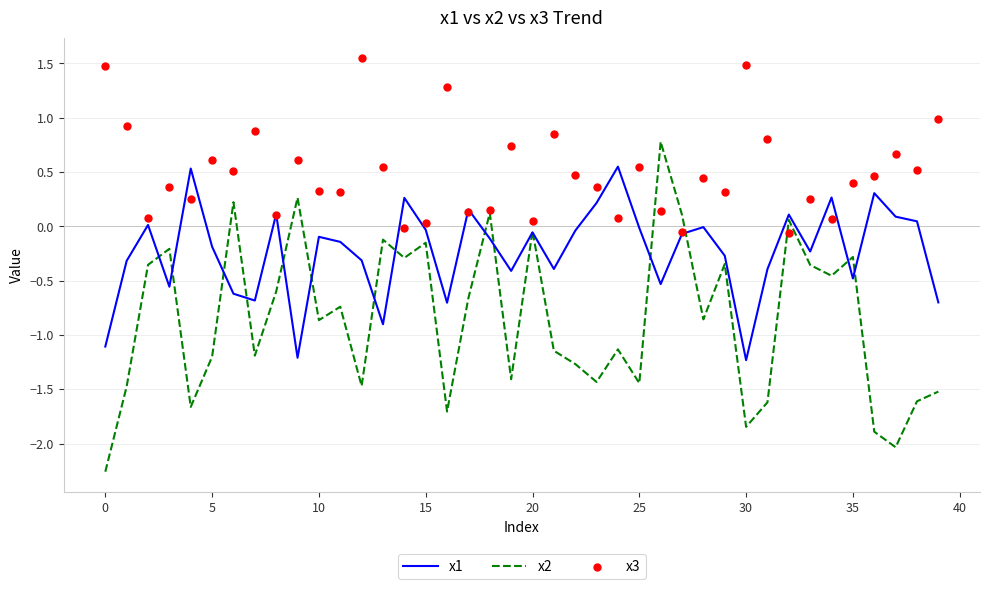

At how many categories does at least one series exceed -1?

40